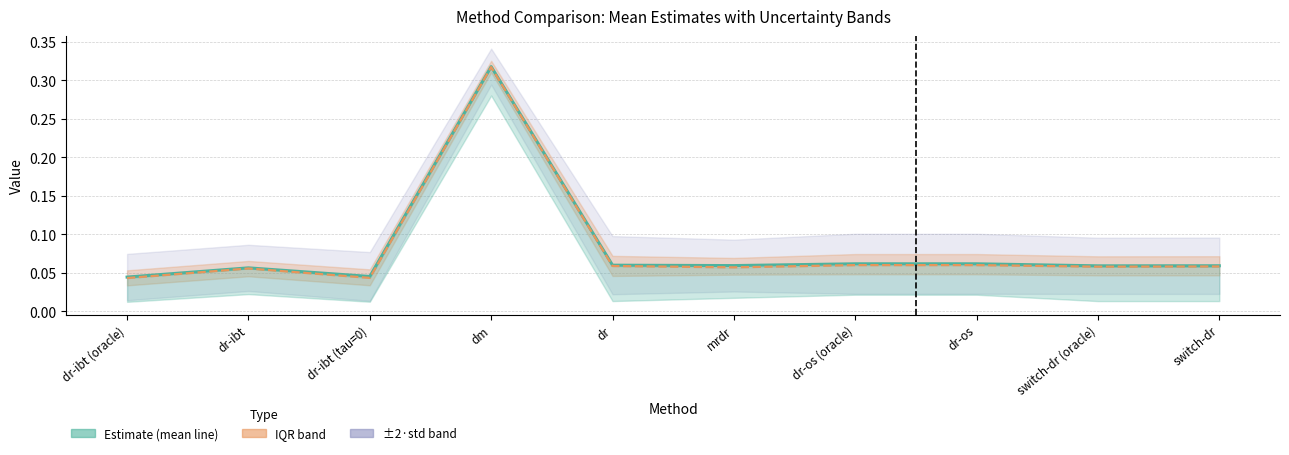

List the labels in order of mean value, smallest first.

dr-ibt (oracle), dr-ibt (tau=0), dr-ibt, switch-dr (oracle), switch-dr, mrdr, dr, dr-os (oracle), dr-os, dm